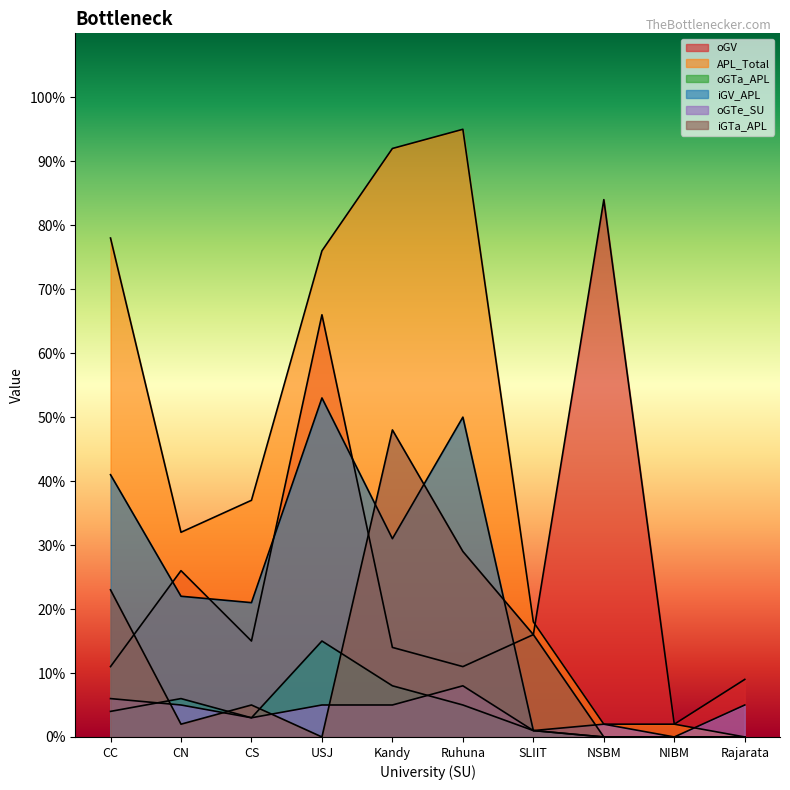

Is the value of iGV_APL at USJ greater than the value of APL_Total at NSBM?

Yes